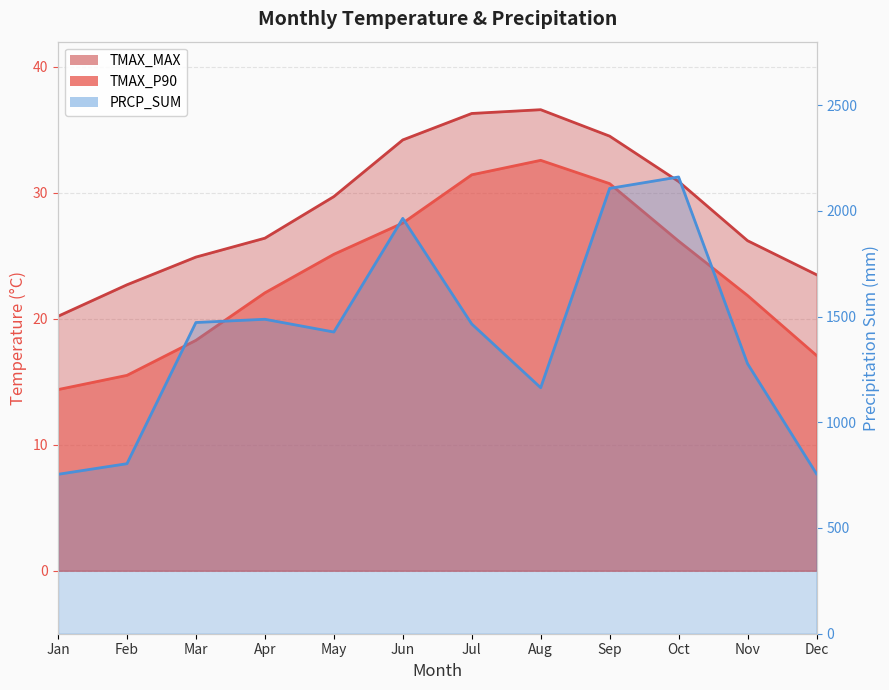

Does the chart have visible grid lines?

Yes